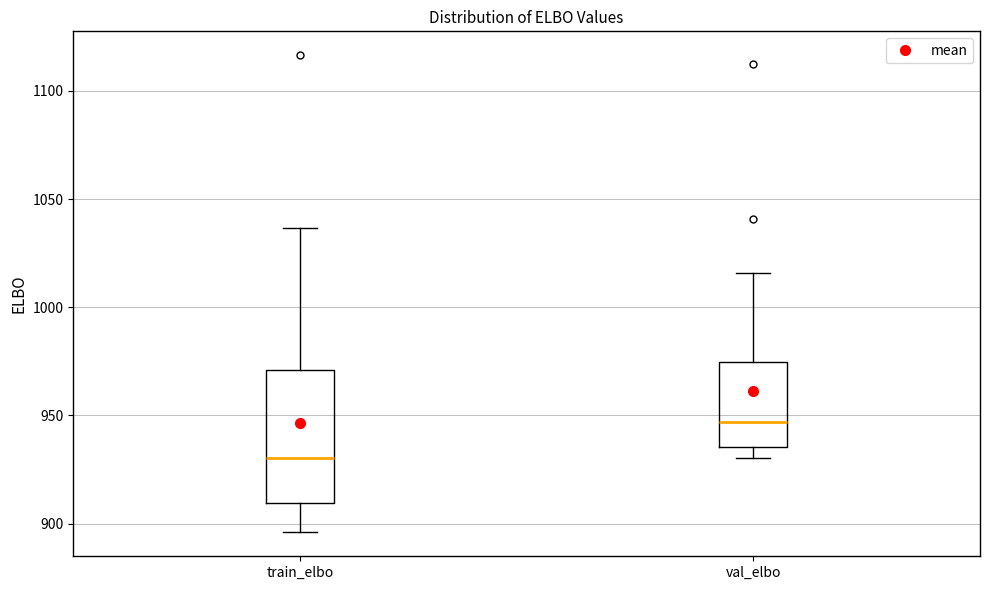

Which box has the highest median line?

val_elbo